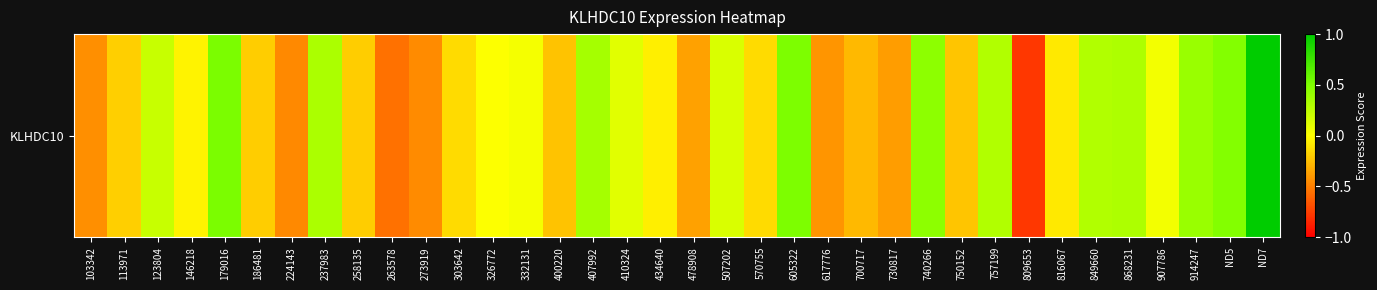

List the labels in order of value, smallest first.

809653, 263578, 224143, 273919, 103342, 617776, 730817, 478908, 700717, 400220, 750152, 186481, 258135, 113971, 570755, 303642, 816067, 434640, 146218, 326772, 332131, 907786, 410324, 507202, 123804, 757199, 849660, 868231, 237983, 407992, 914247, 740266, ND5, 605322, 179016, ND7